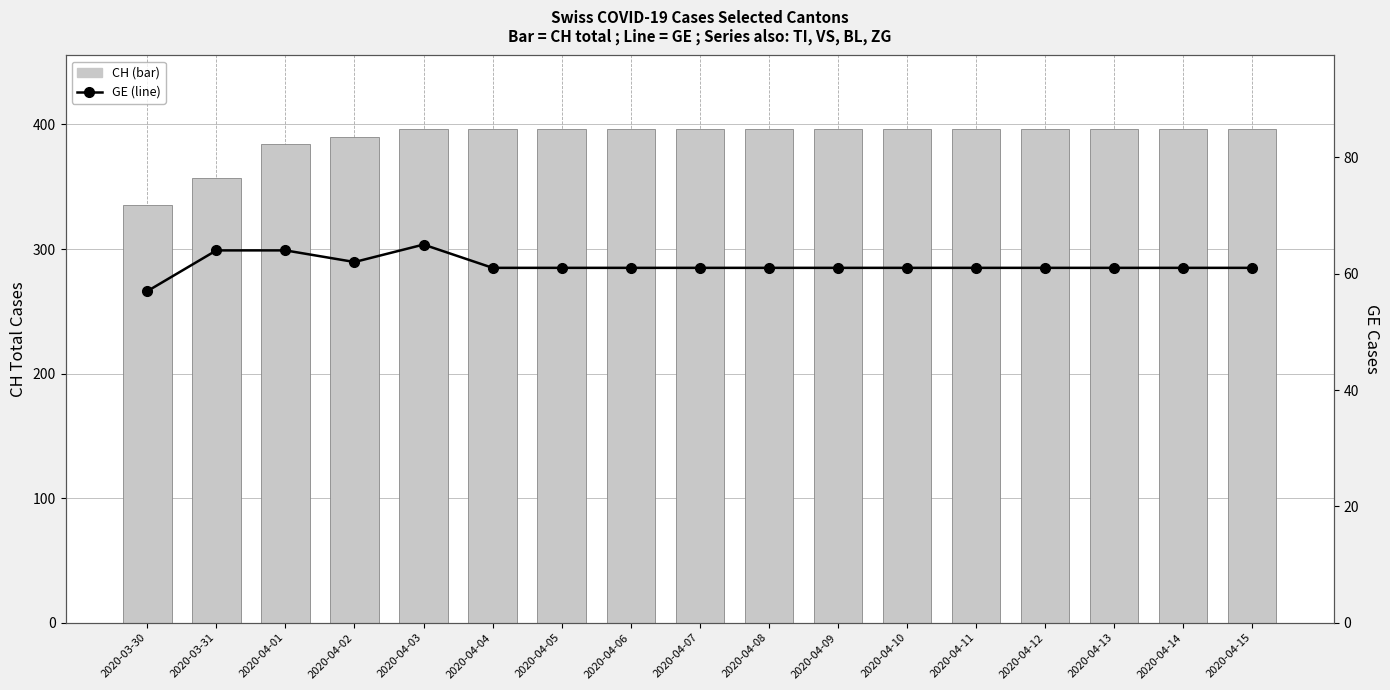

What is the spread (max minus min) of values at 2020-04-06?

335